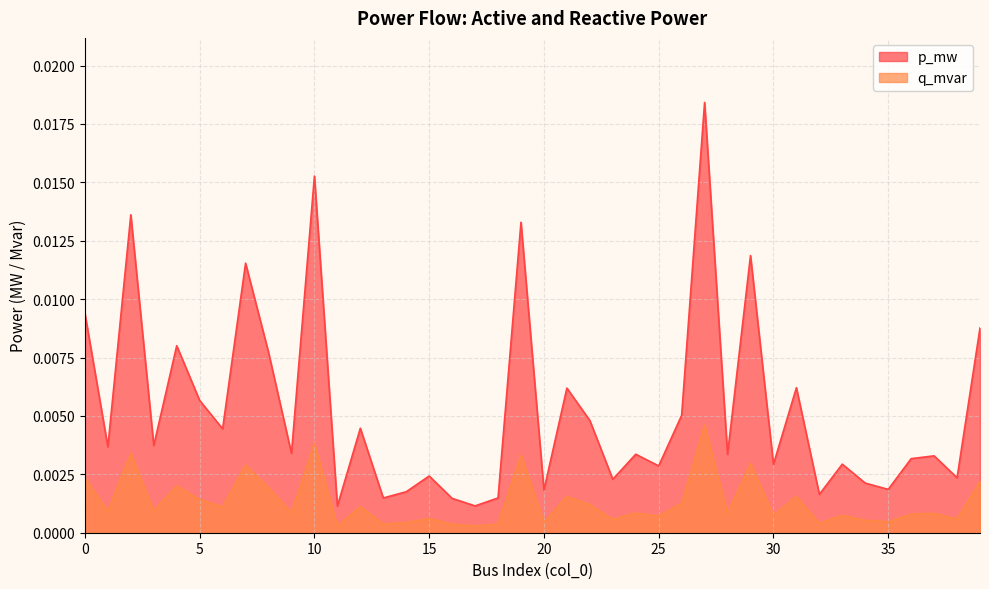

Rank the series by their average value, from highest to lowest.

p_mw, q_mvar